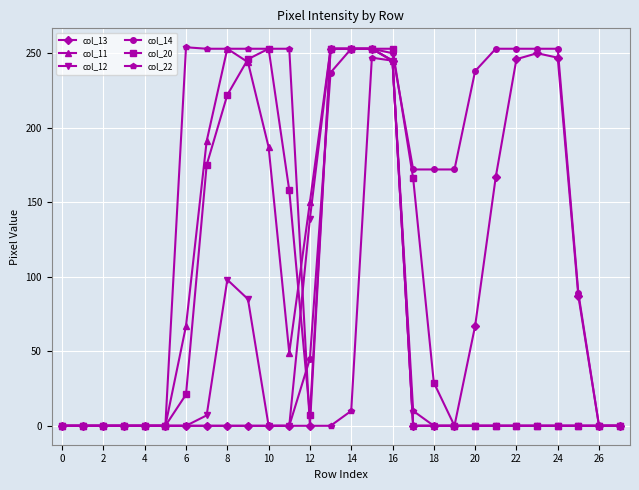

Which series has the largest total across all categories?

col_14